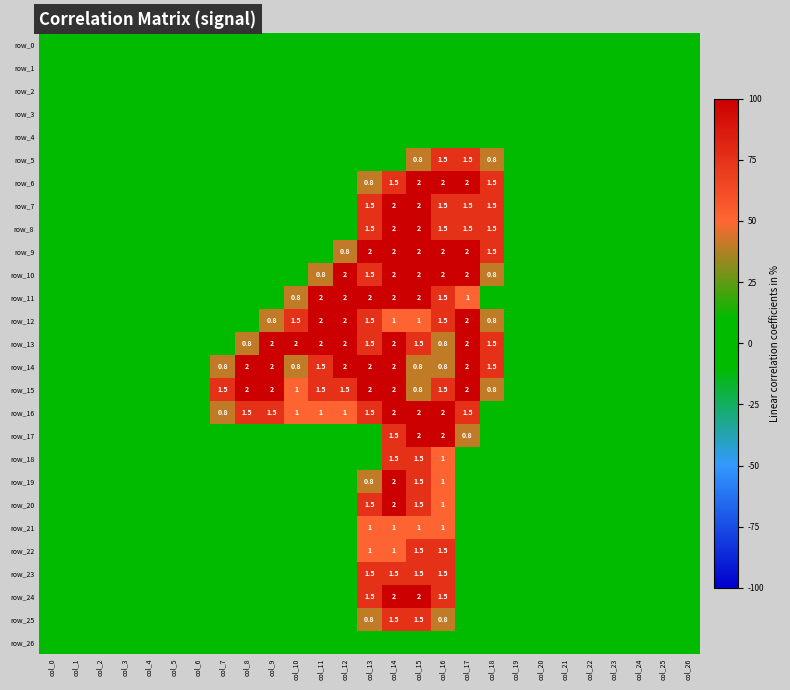

At which category does the chart reach its minimum across all series?

col_0